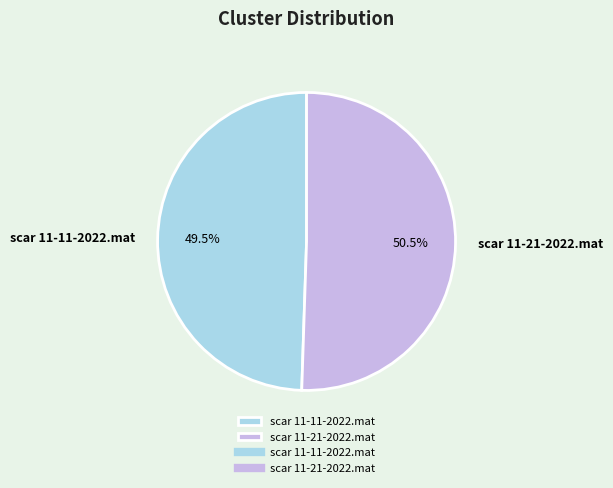

Between scar 11-21-2022.mat and scar 11-11-2022.mat, which is larger?

scar 11-21-2022.mat